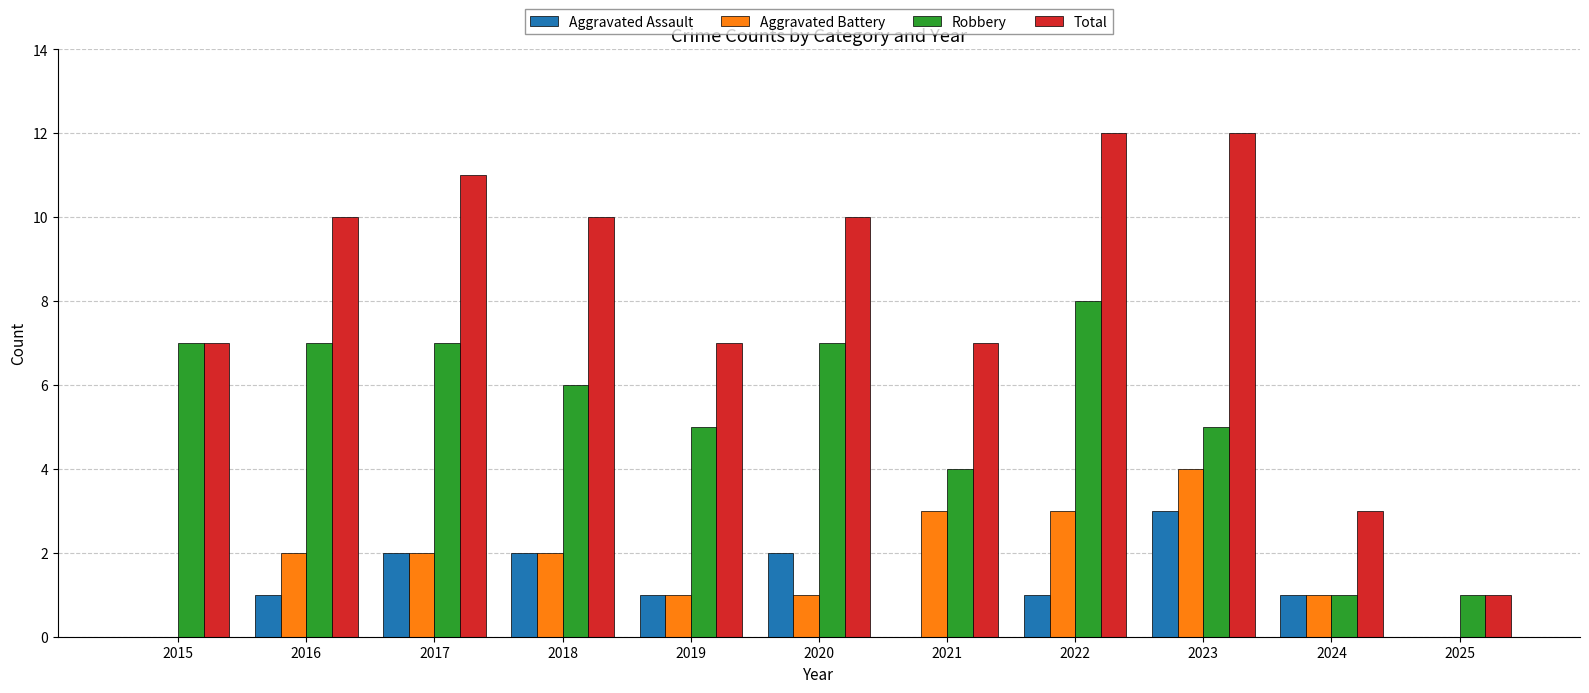

True or false: Aggravated Battery has a value of 1 at 2021.

False